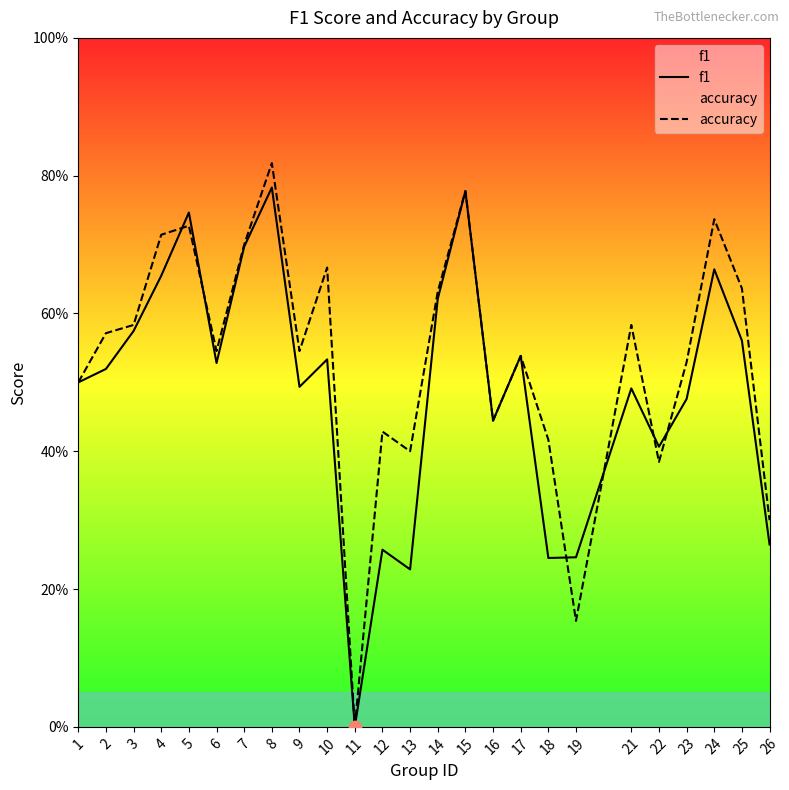

Is the value of f1 at 2 greater than the value of accuracy at 14?

No